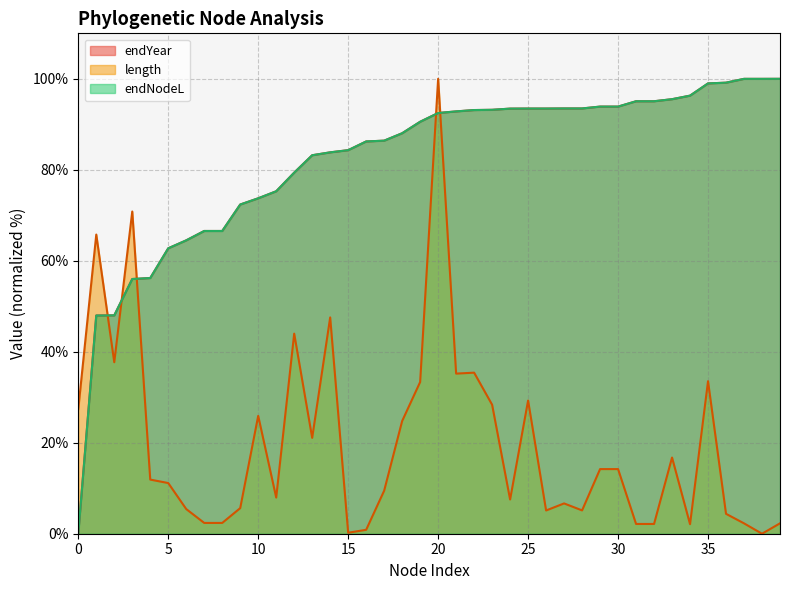

What is the greatest value displayed?

100.0